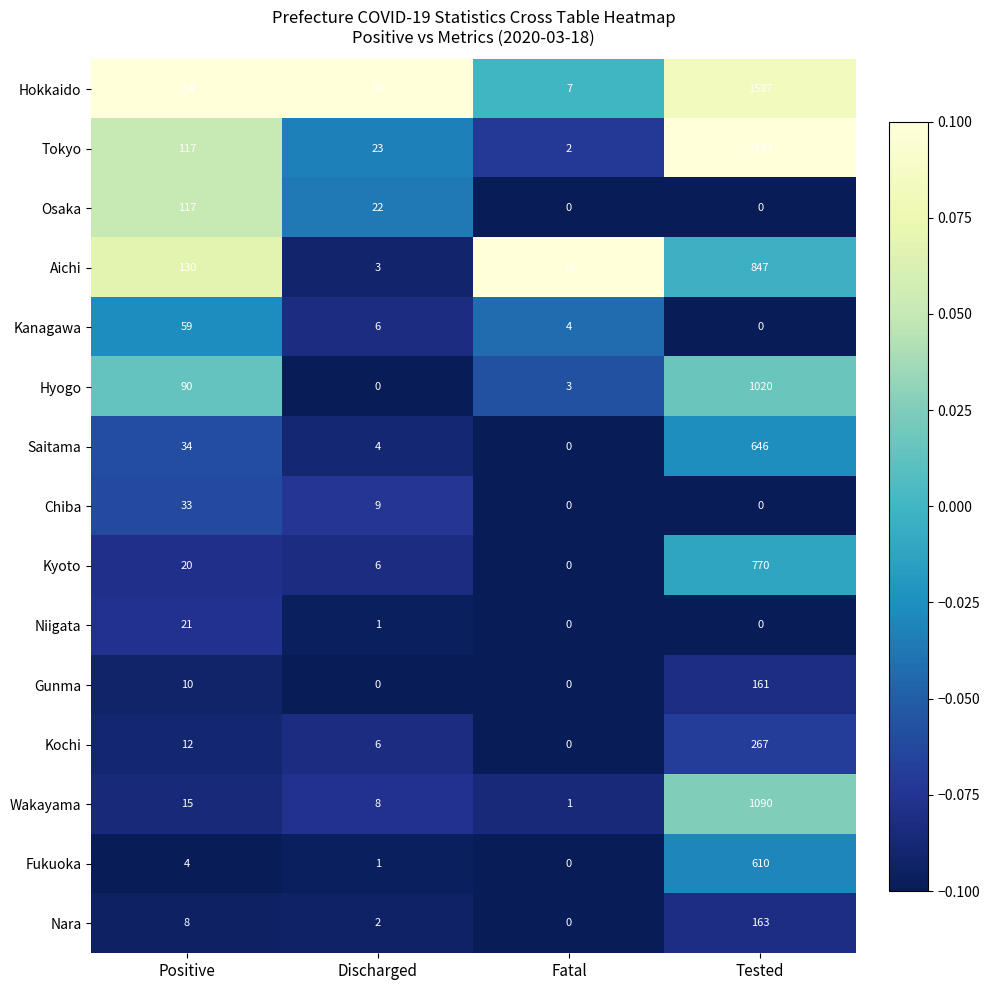

What is the approximate value of Hokkaido at Positive, to the nearest 100?

200